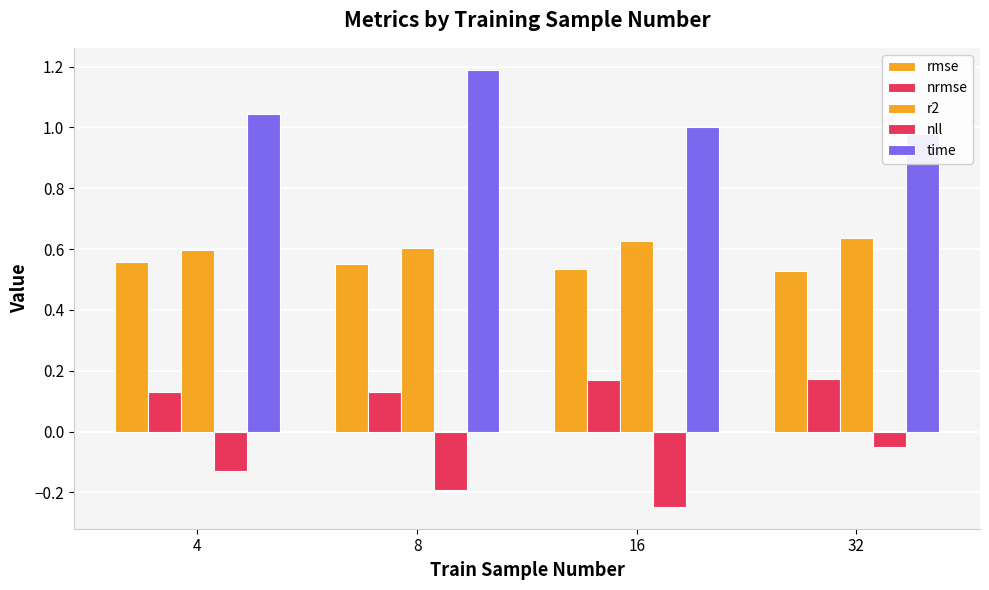

Does the chart contain any negative values?

Yes